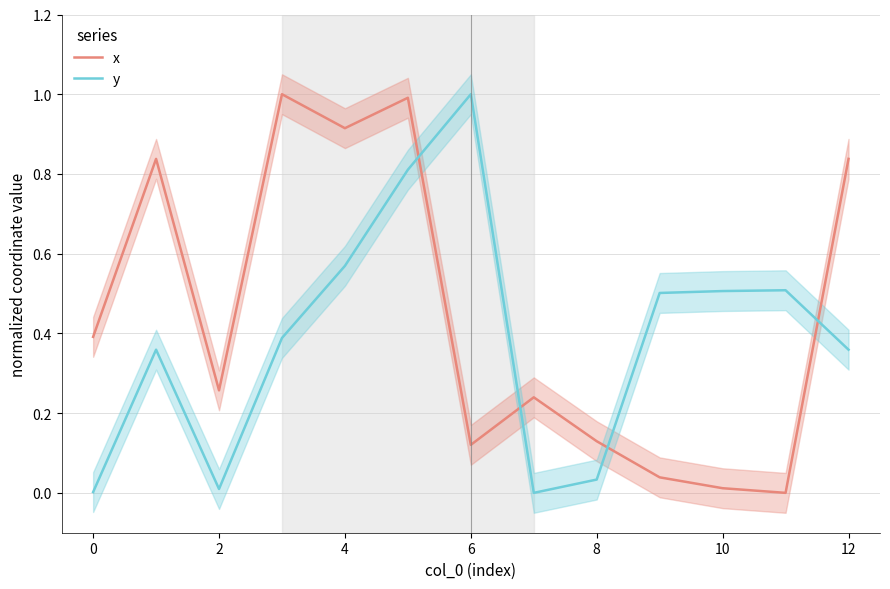

Is the value of x at 12 greater than the value of y at 2?

Yes